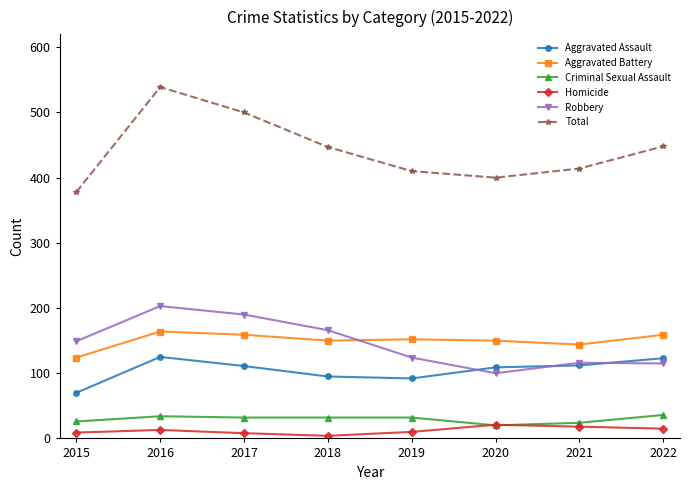

At which category is the sum across all series the highest?

2016